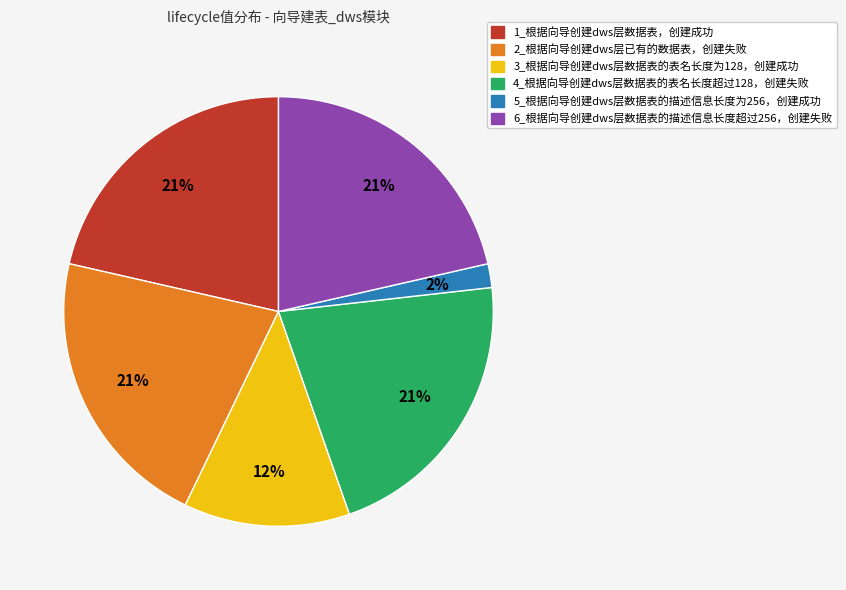

What is the ratio of the value at 4_根据向导创建dws层数据表的表名长度超过128，创建失败 to the value at 1_根据向导创建dws层数据表，创建成功?

1.0